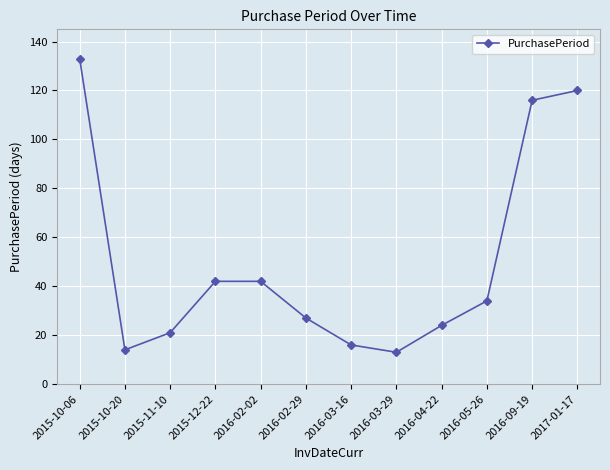

Which has a higher value, 2016-02-02 or 2015-10-20?

2016-02-02